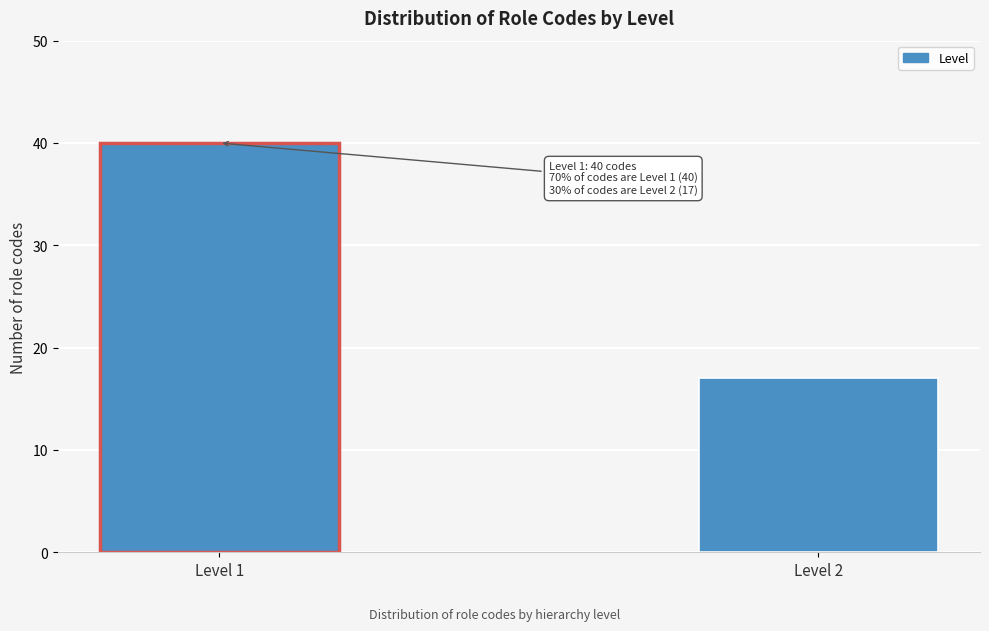

Reading right to left, transcribe all the data shown in this chart.

Level 2=17	Level 1=40